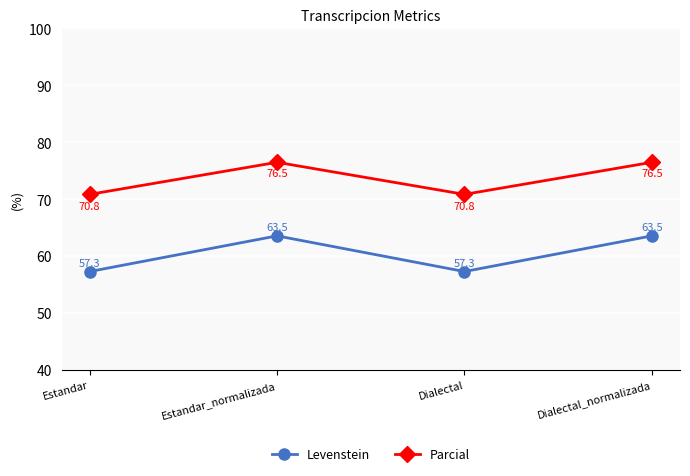

Rank the series at Estandar_normalizada from lowest to highest value.

Levenstein, Parcial